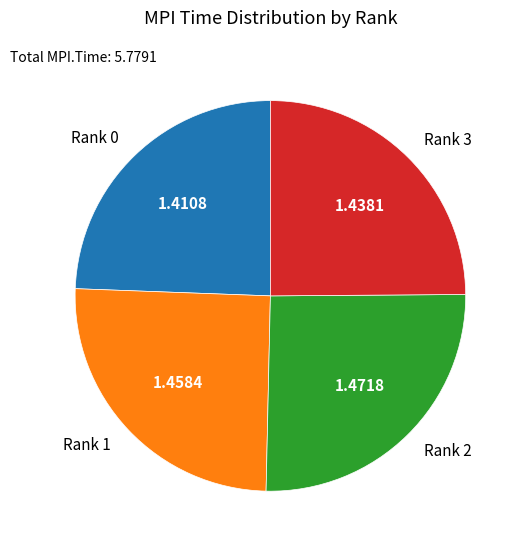

Is Rank 3 the majority of the pie?

No